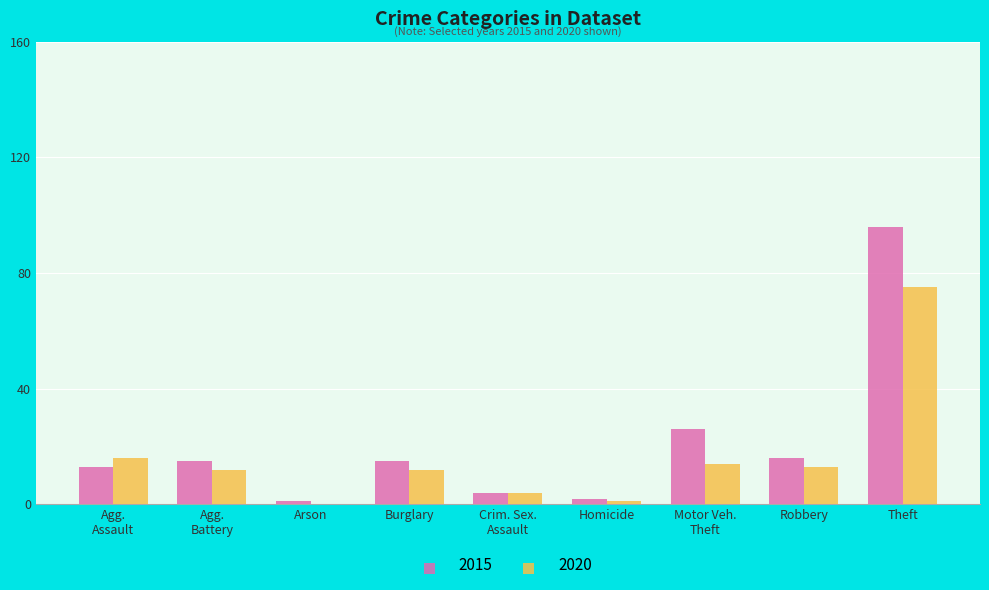

At which category is the sum across all series the highest?

Theft